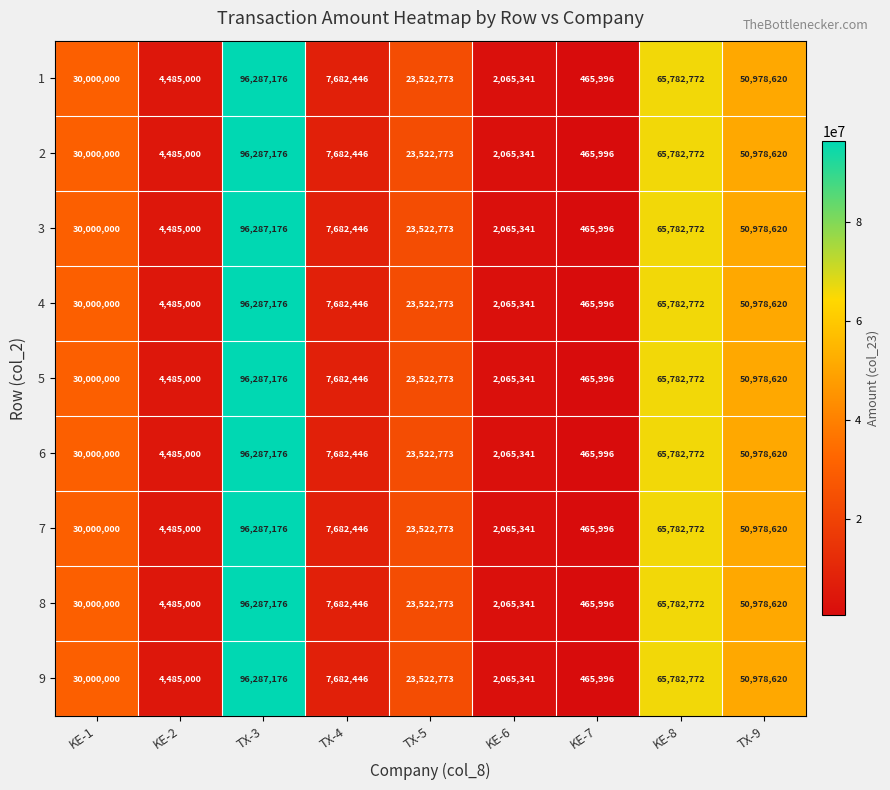

At which category does the chart reach its peak across all series?

TX-3